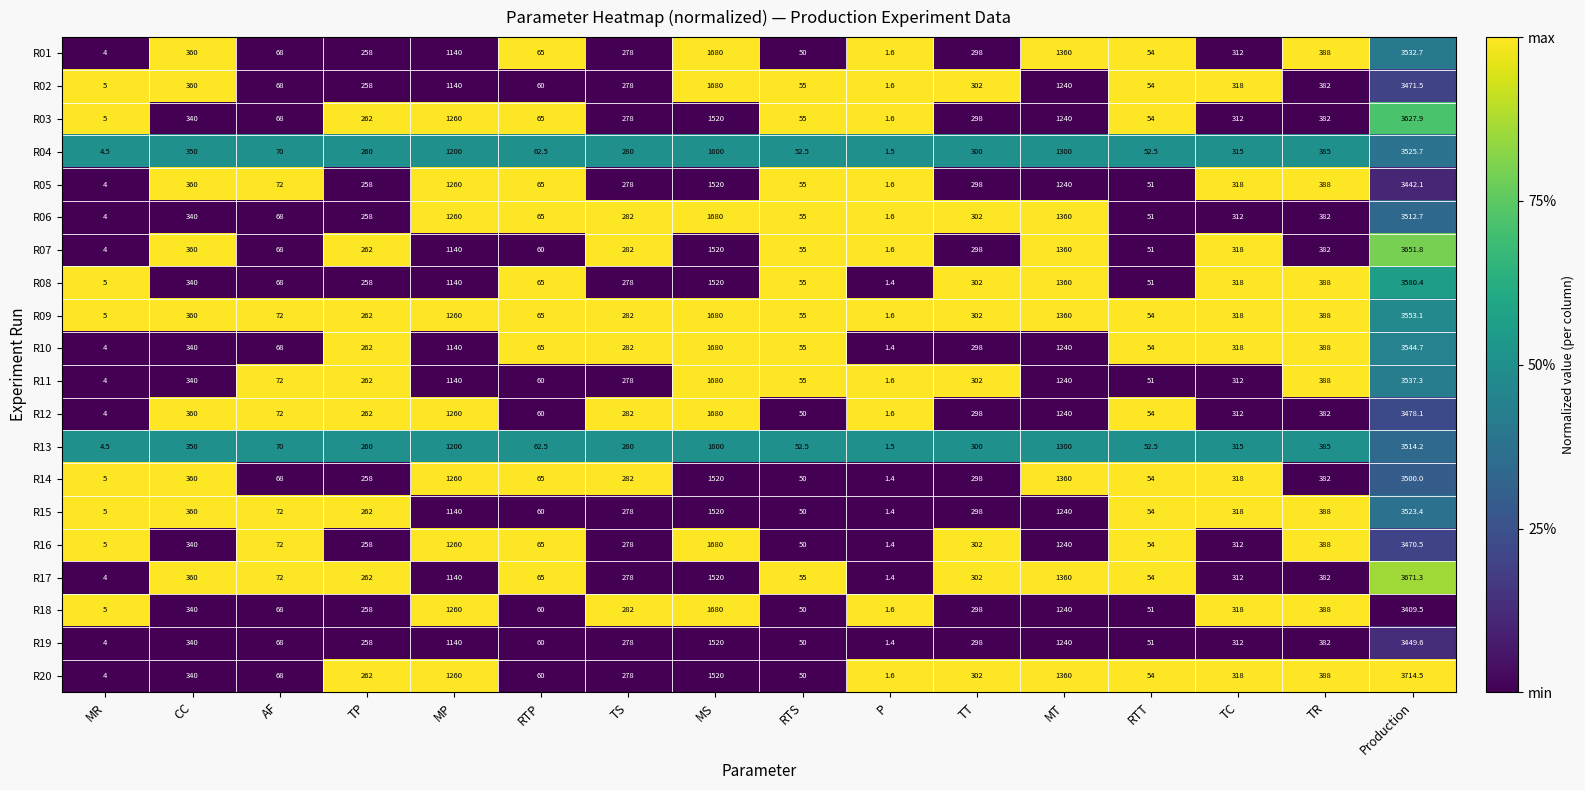

At which category does the chart reach its peak across all series?

Production